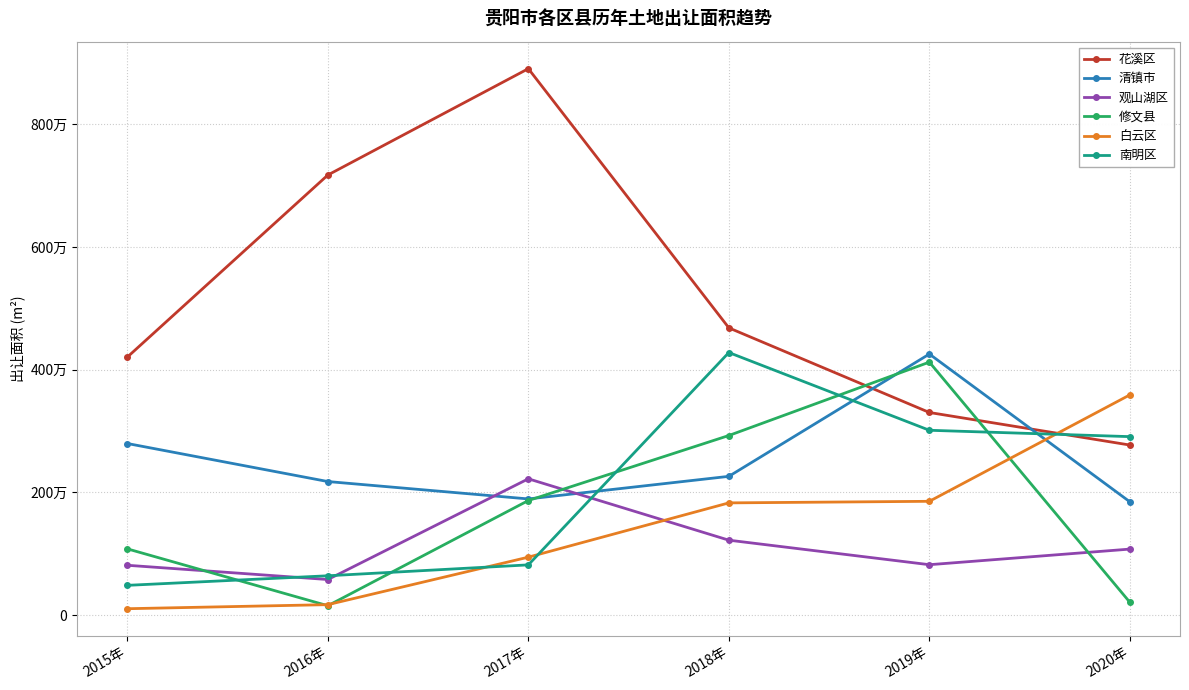

Does the chart have visible grid lines?

Yes